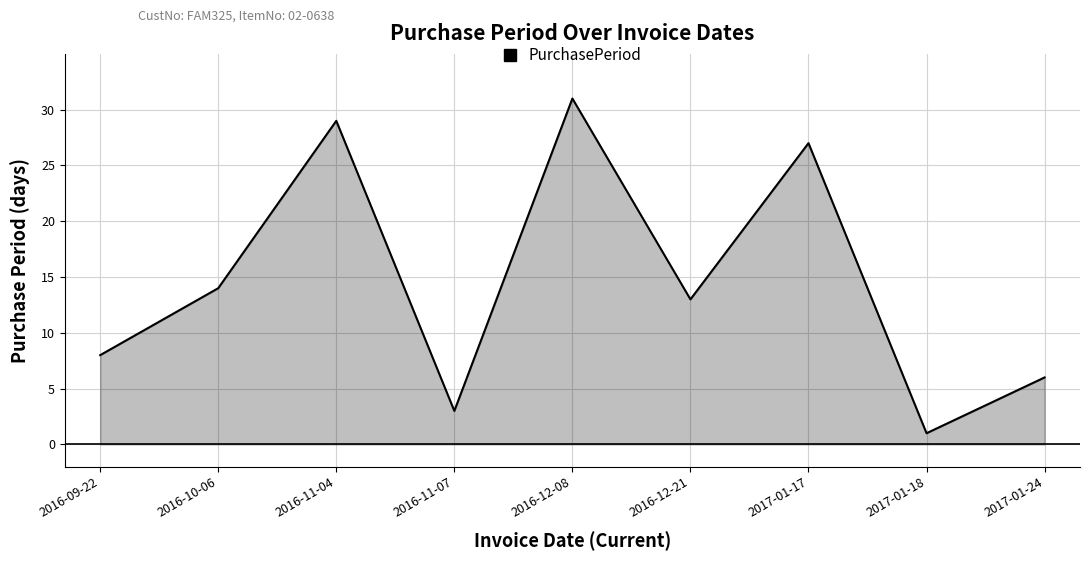

Reading left to right, list all the values displayed in this chart.

8	14	29	3	31	13	27	1	6